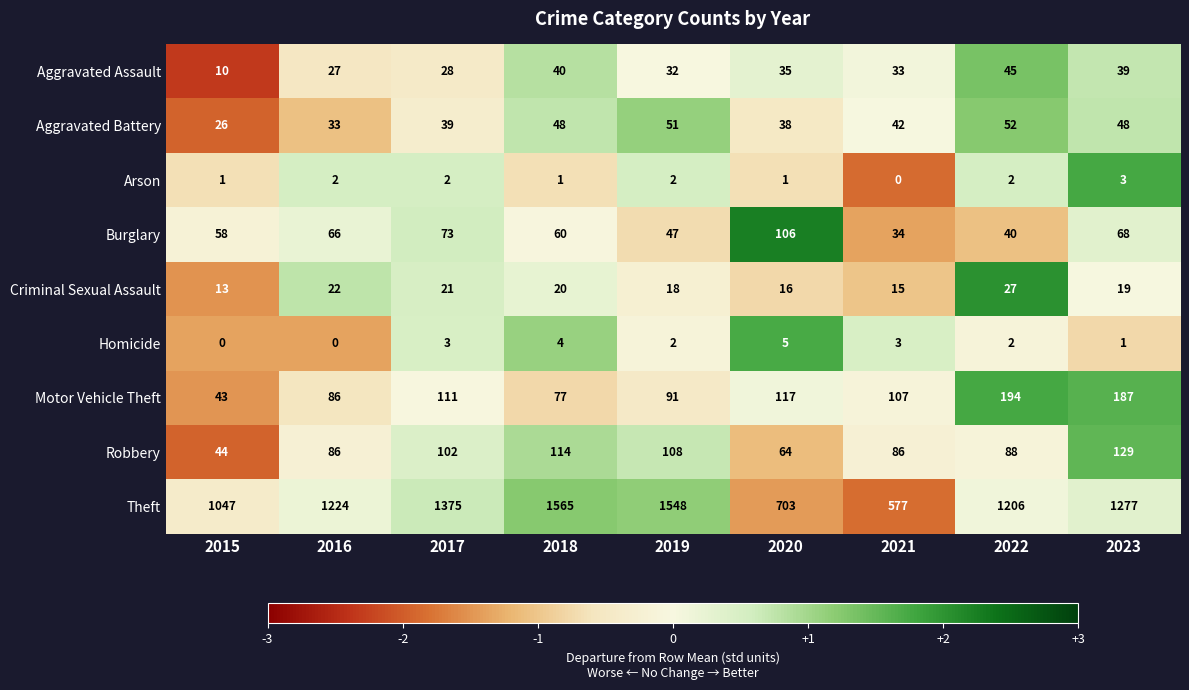

Which series has the largest range (max minus min)?

Theft